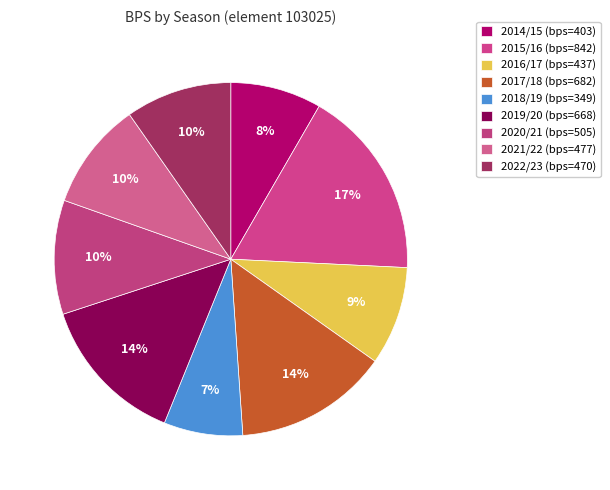

How many segments does this pie chart have?

9